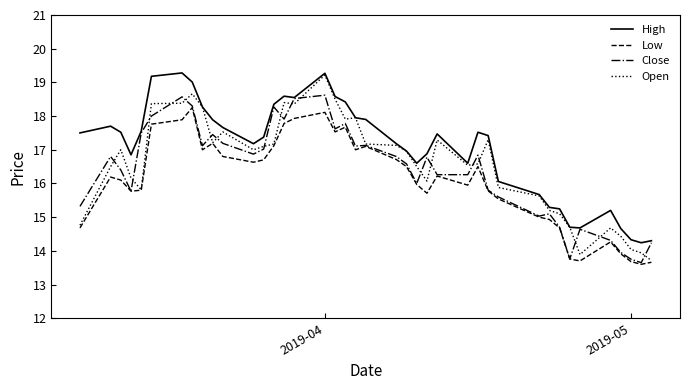

What is the minimum value shown in the chart?

13.6